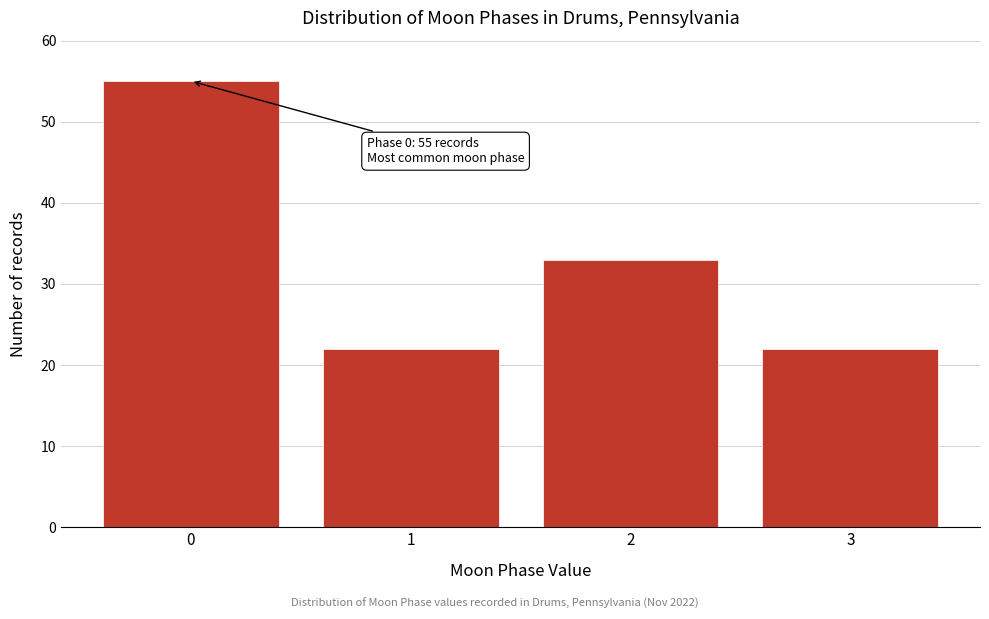

Reading left to right, transcribe all the data shown in this chart.

55	22	33	22